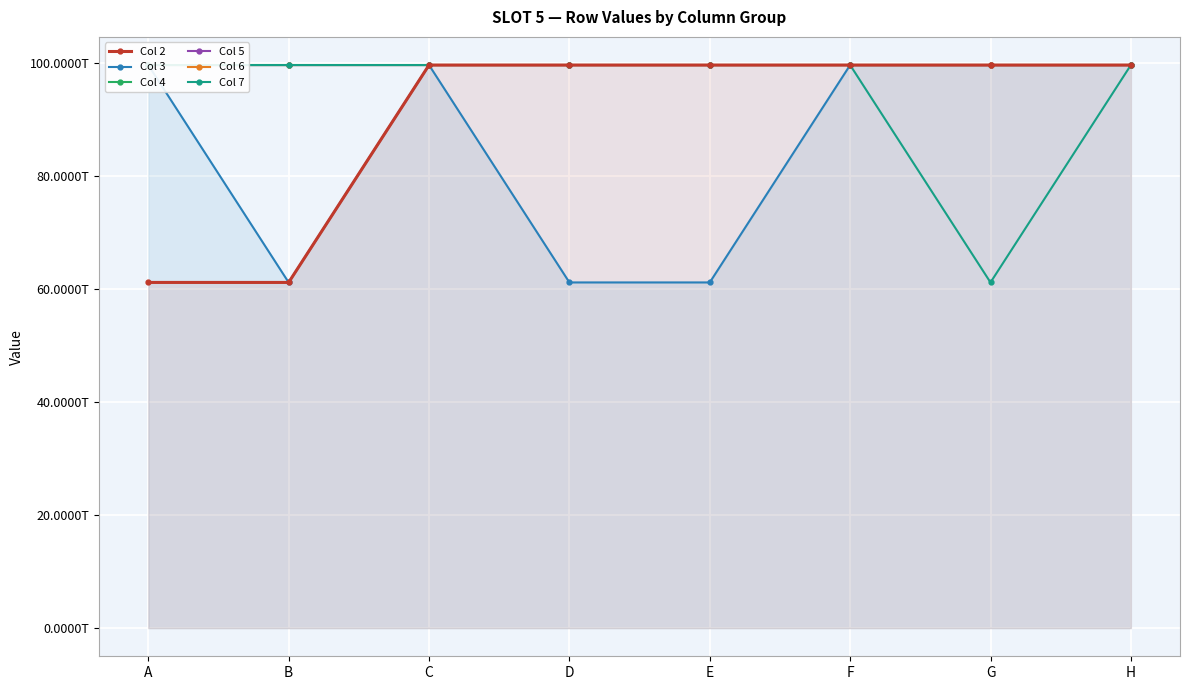

The Col 3 series shows 149.2 at G. True or false?

False